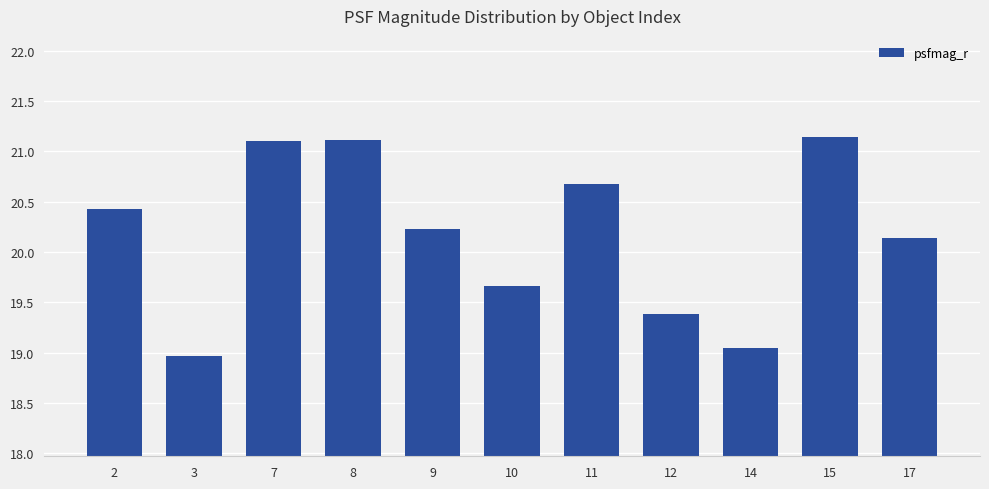

At which label is the value closest to 20?

17